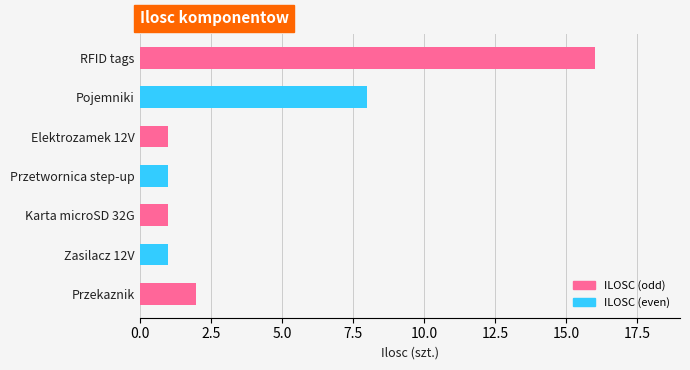

What is the label of the 2nd bar from the top?

Pojemniki